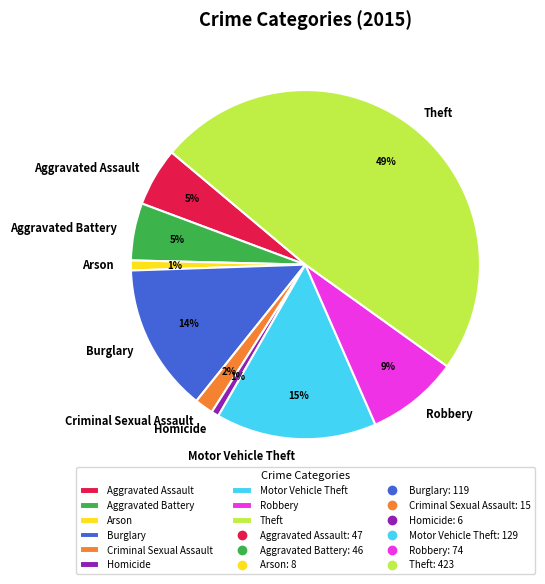

The Robbery slice represents 9% of the pie. True or false?

True